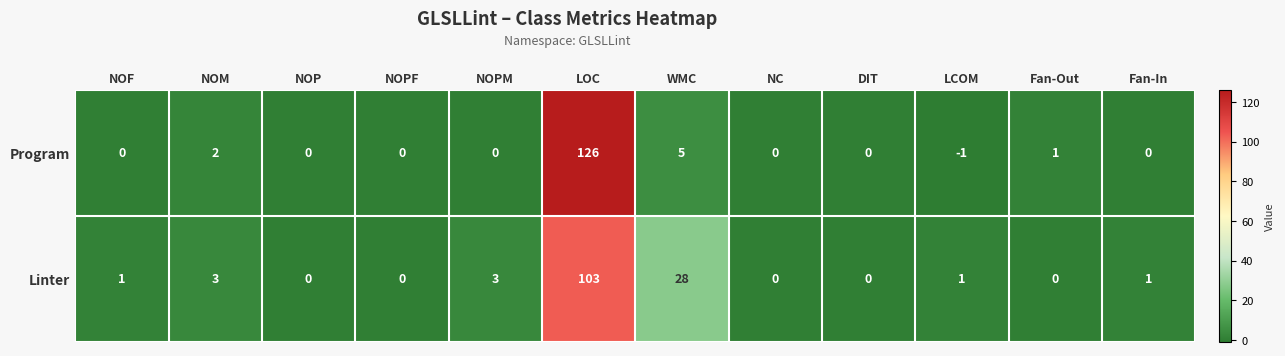

What is the average value of the Linter series?

12